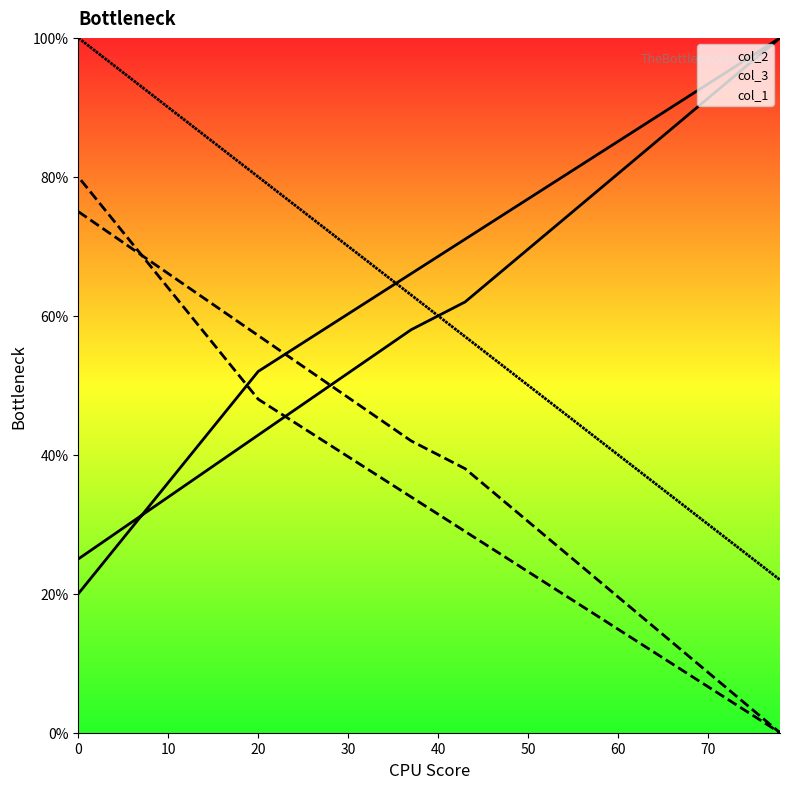

Is it true that col_2 equals 100 at 78?

True